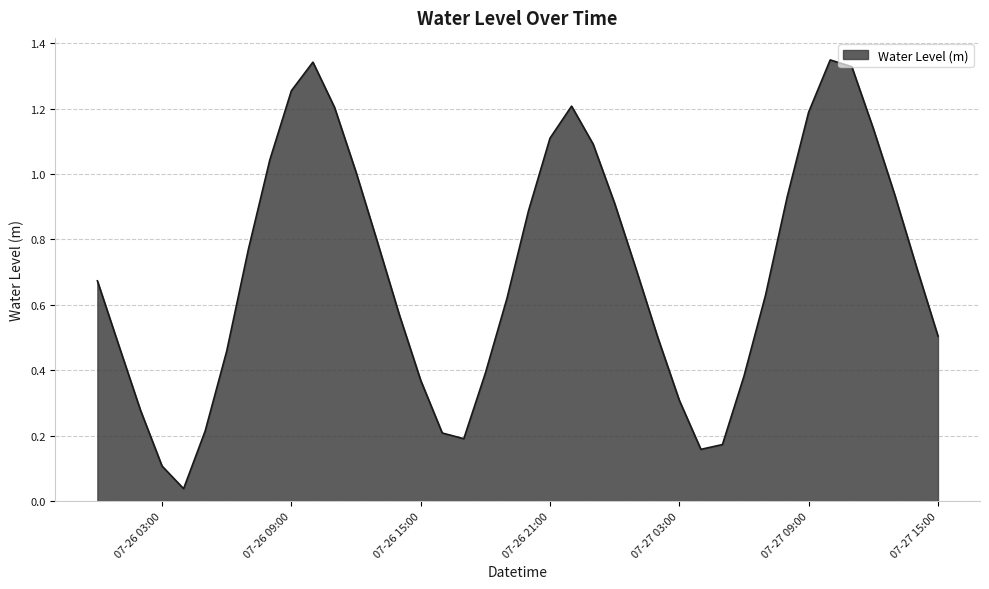

Reading left to right, what are all the values shown in this chart?

0.7	0.5	0.3	0.1	0.0	0.2	0.5	0.8	1.0	1.3	1.3	1.2	1.0	0.8	0.6	0.4	0.2	0.2	0.4	0.6	0.9	1.1	1.2	1.1	0.9	0.7	0.5	0.3	0.2	0.2	0.4	0.6	0.9	1.2	1.3	1.3	1.1	0.9	0.7	0.5